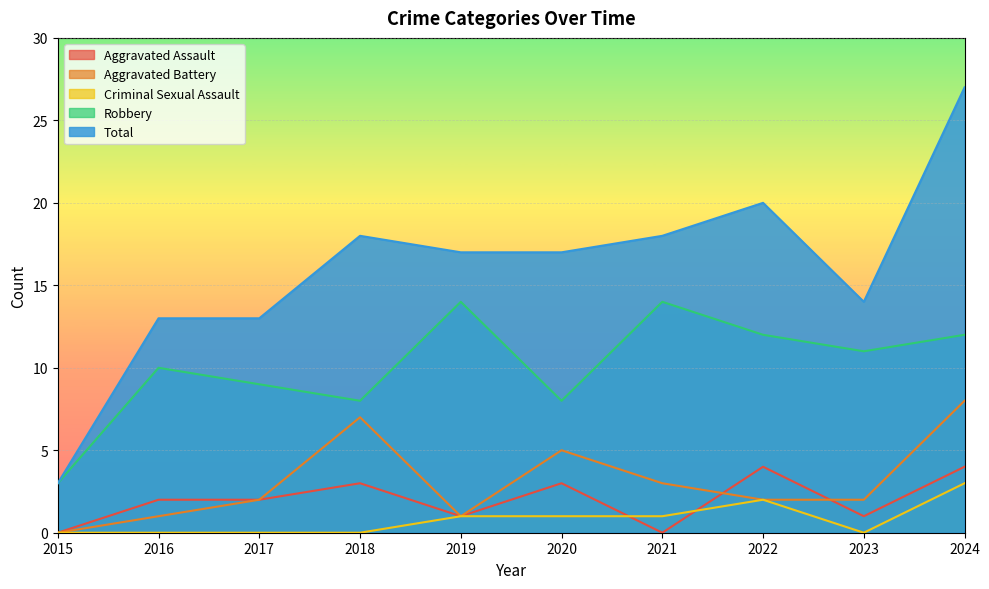

What is the spread (max minus min) of values at 2021?

18